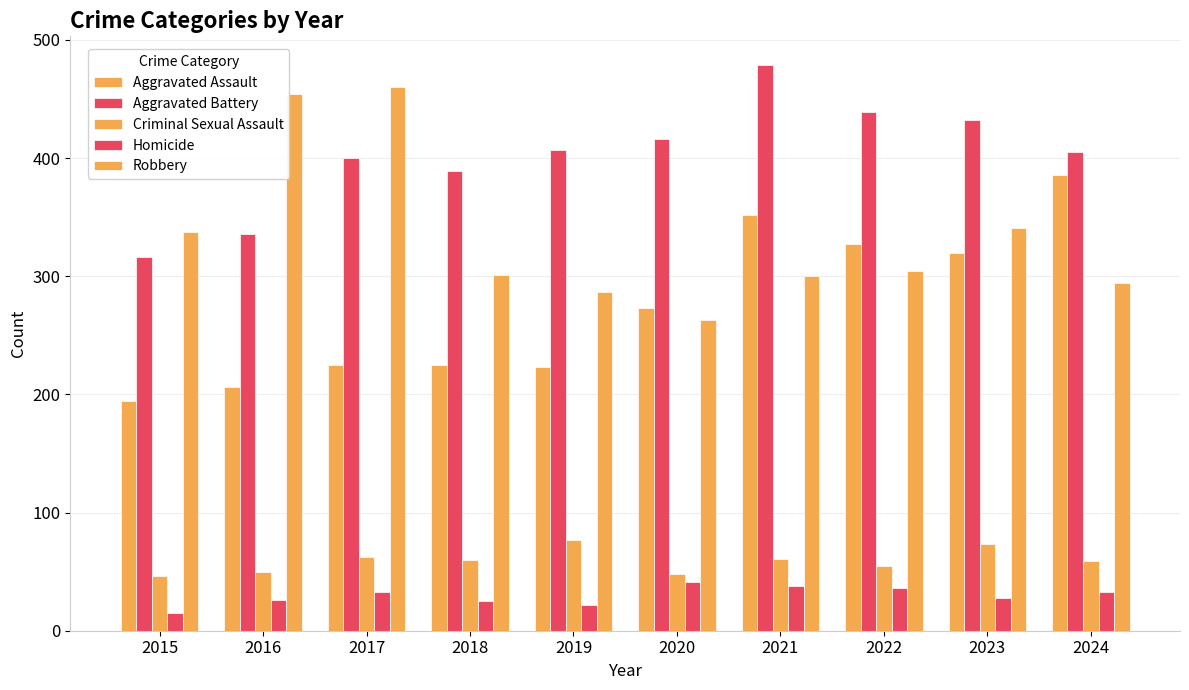

Reading left to right, list all the values displayed in this chart.

Aggravated Assault: 2015=194	2016=206	2017=225	2018=225	2019=223	2020=273	2021=352	2022=327	2023=320	2024=386
Aggravated Battery: 2015=316	2016=336	2017=400	2018=389	2019=407	2020=416	2021=479	2022=439	2023=432	2024=405
Criminal Sexual Assault: 2015=46	2016=50	2017=62	2018=60	2019=77	2020=48	2021=61	2022=55	2023=73	2024=59
Homicide: 2015=15	2016=26	2017=33	2018=25	2019=22	2020=41	2021=38	2022=36	2023=28	2024=33
Robbery: 2015=337	2016=454	2017=460	2018=301	2019=287	2020=263	2021=300	2022=304	2023=341	2024=294